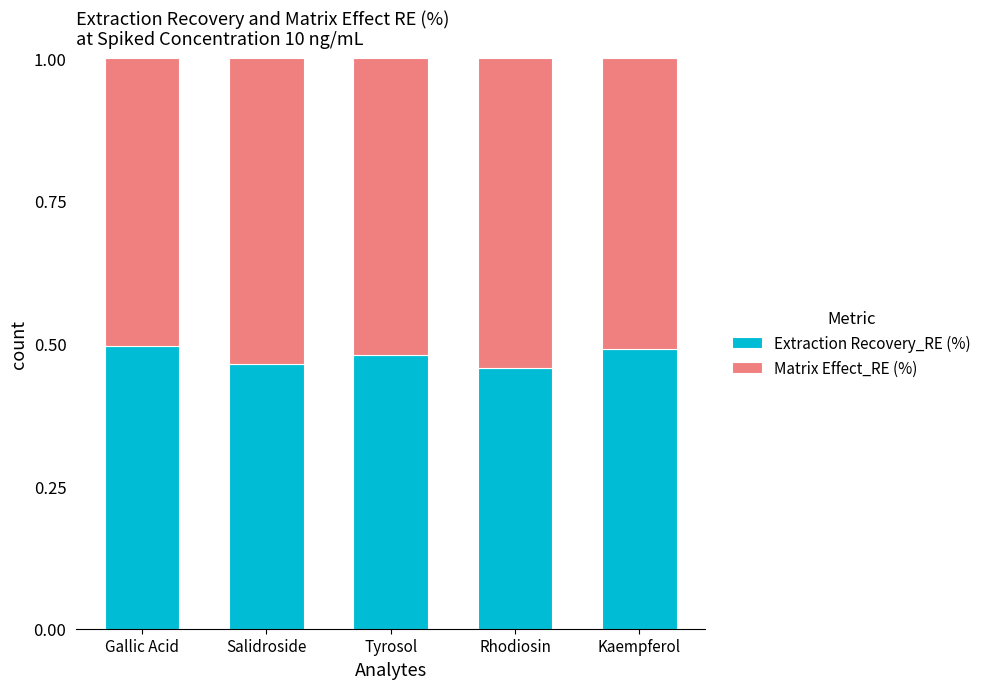

How many bars are there in total?

5